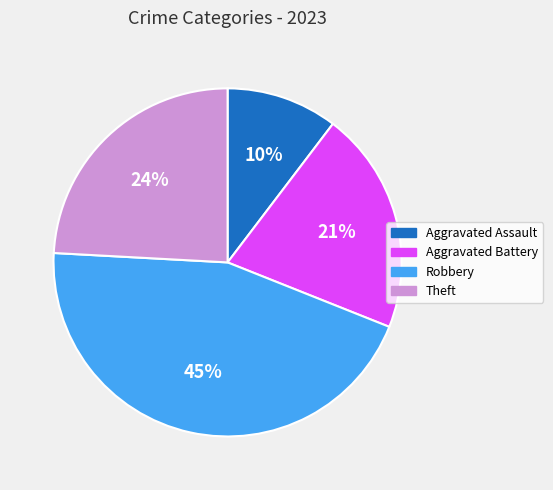

What is the ratio of the value at Theft to the value at Robbery?

0.5